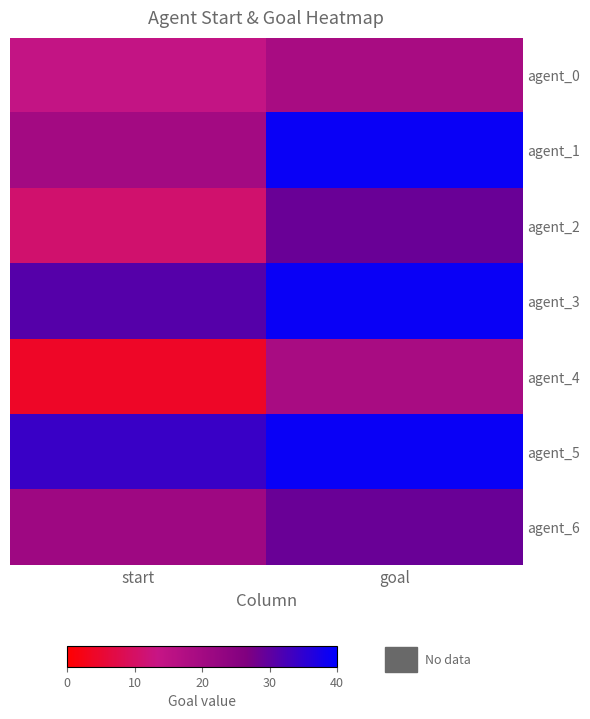

List the series in order of their peak value, lowest first.

agent_0, agent_4, agent_2, agent_6, agent_1, agent_3, agent_5